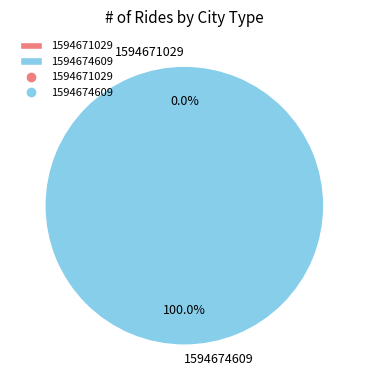

To the nearest percent, what is the combined percentage of 1594674609 and 1594671029?

100%